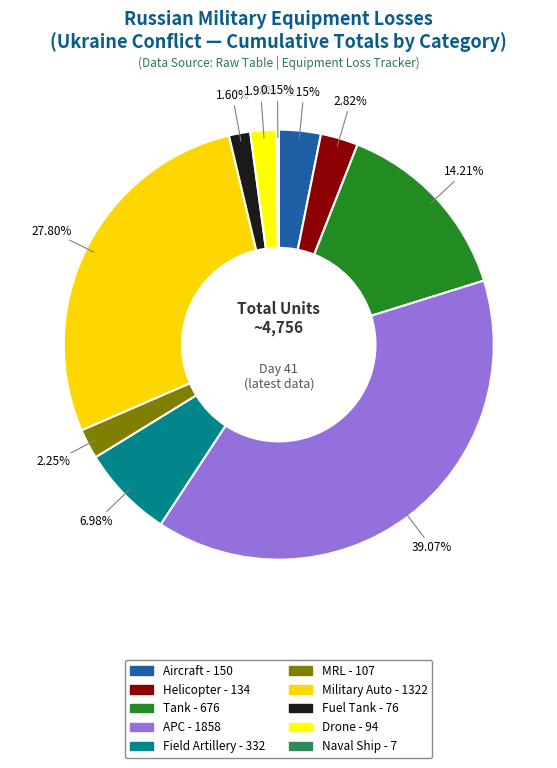

To the nearest percent, what portion does Fuel Tank represent?

2%